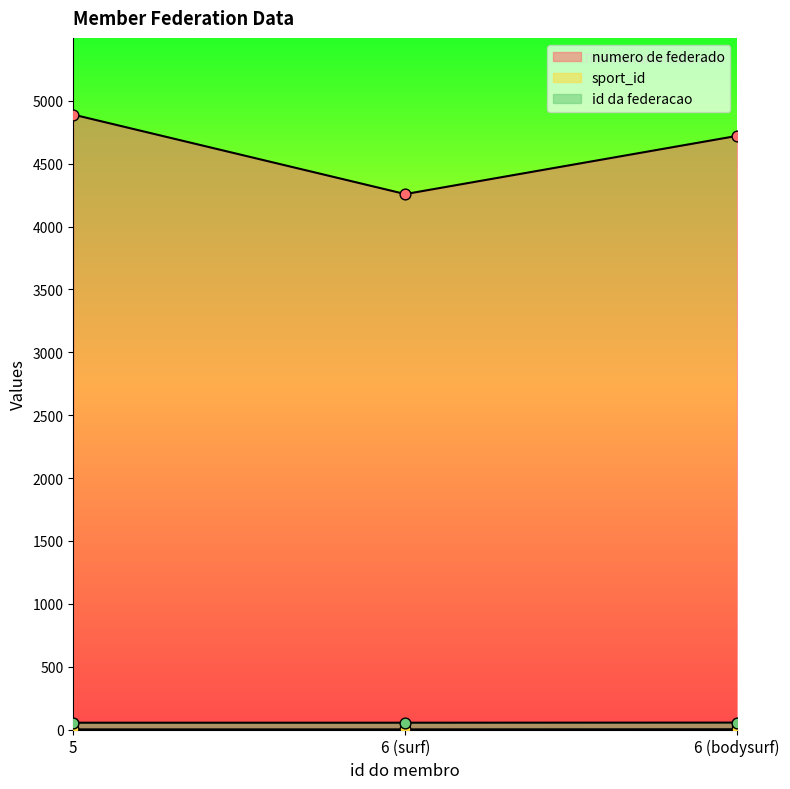

Which series contains the lowest Y value?

sport_id